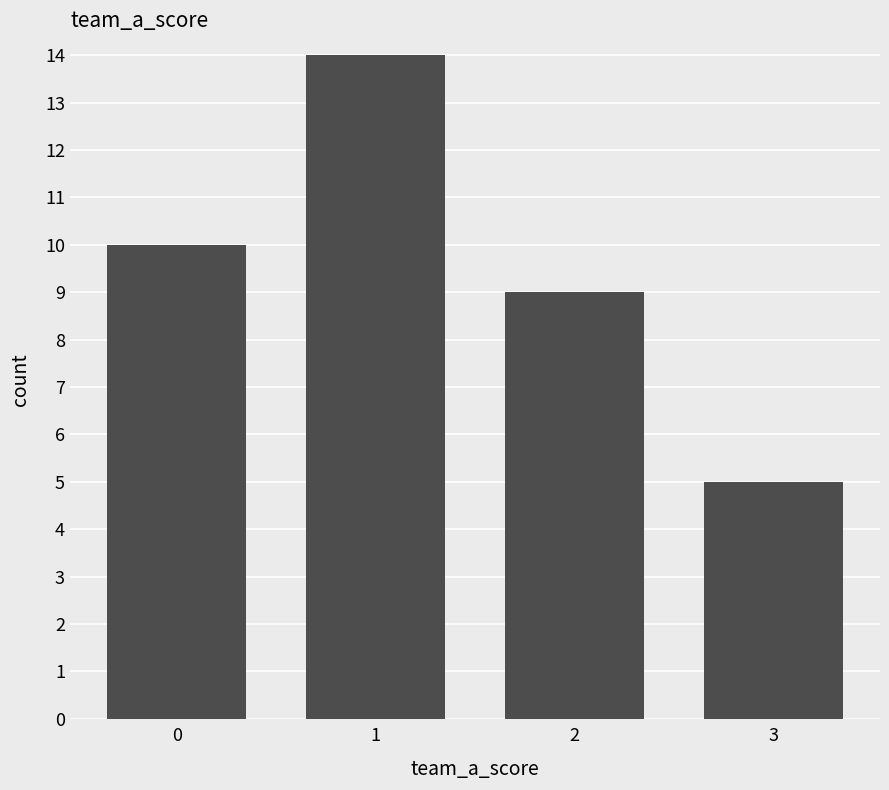

List the labels in order of value, smallest first.

3, 2, 0, 1